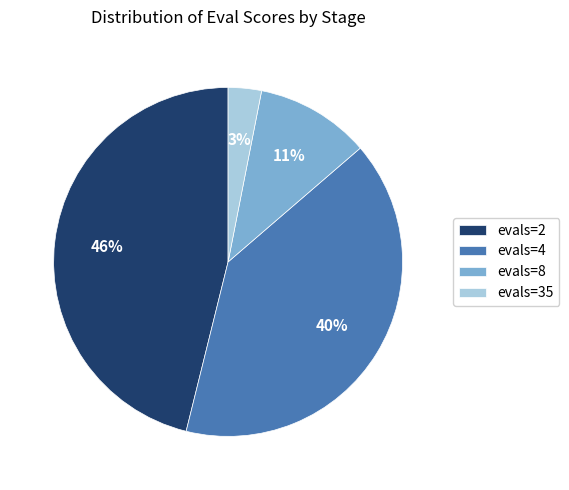

To the nearest percent, what is the difference between the evals=35 and evals=2 slice percentages?

43%